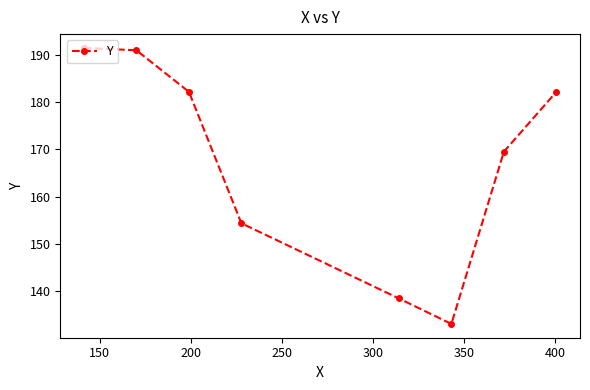

How many points are lower than both their immediate neighbors (excluding endpoints)?

1